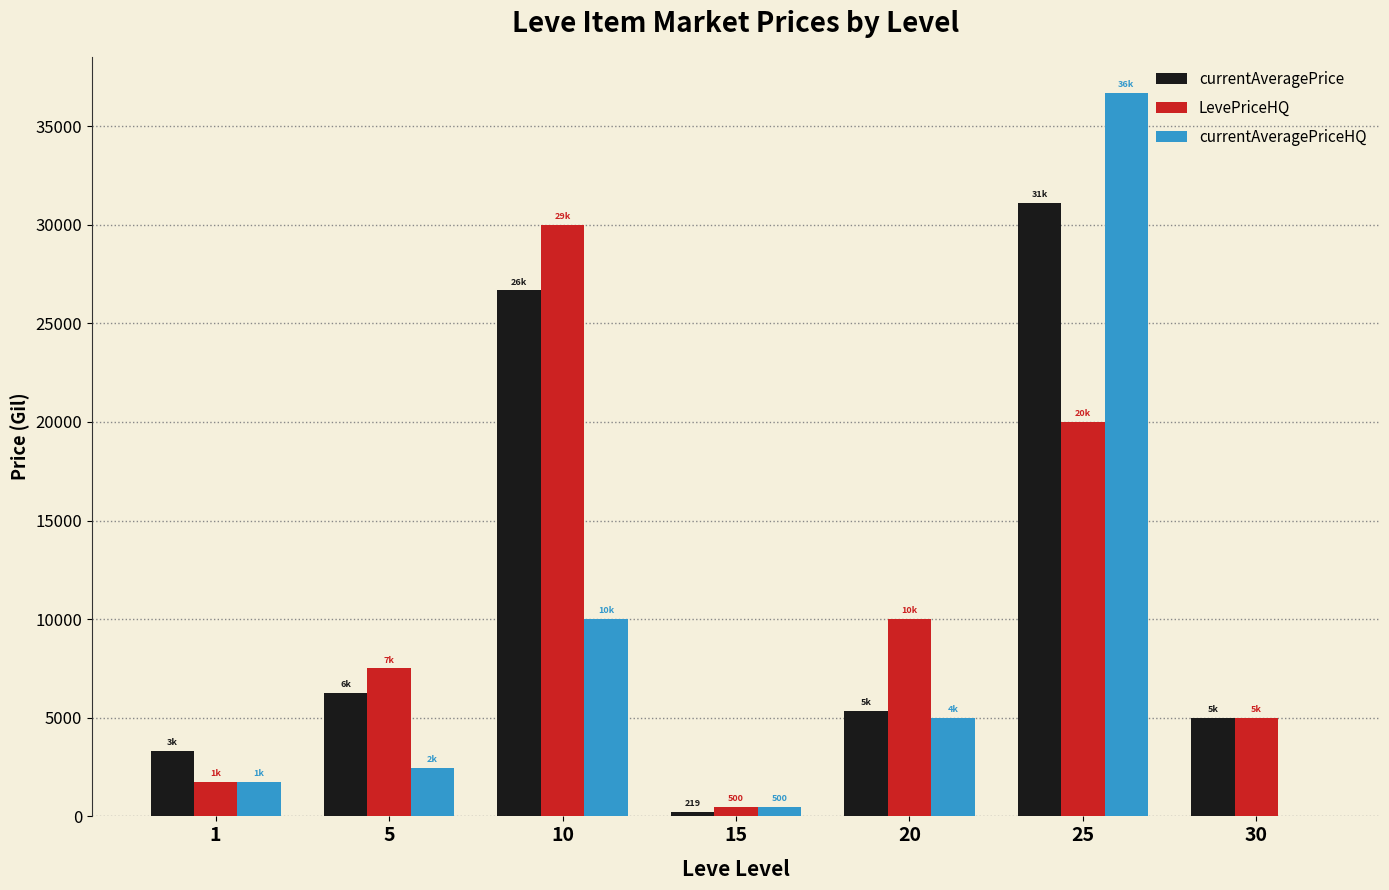

At which category is the sum across all series the highest?

25